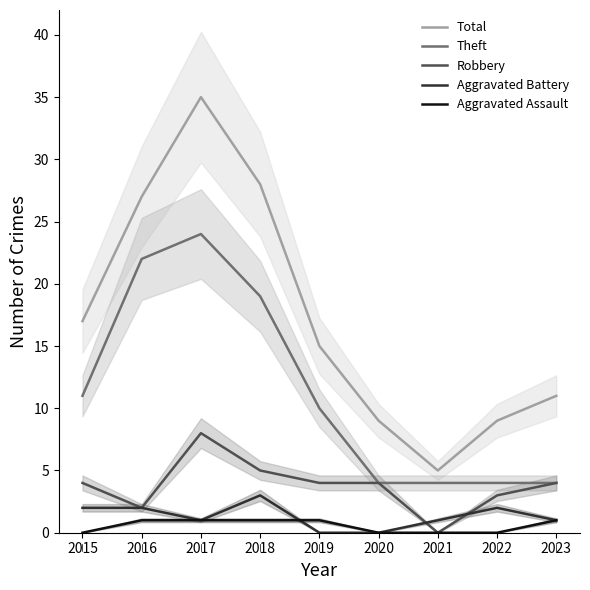

Is the value of Total at 2019 greater than the value of Robbery at 2020?

Yes